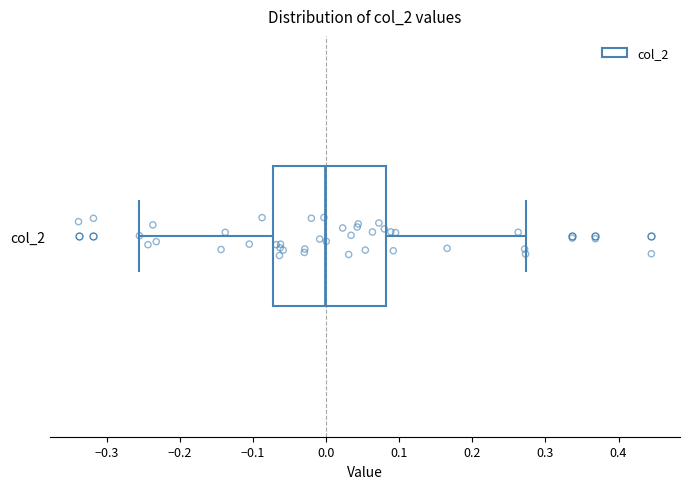

Where does the median line of the box for col_2 sit on the x-axis? The values are not printed on the chart, so give them approximately, as read against the axis.

0.00